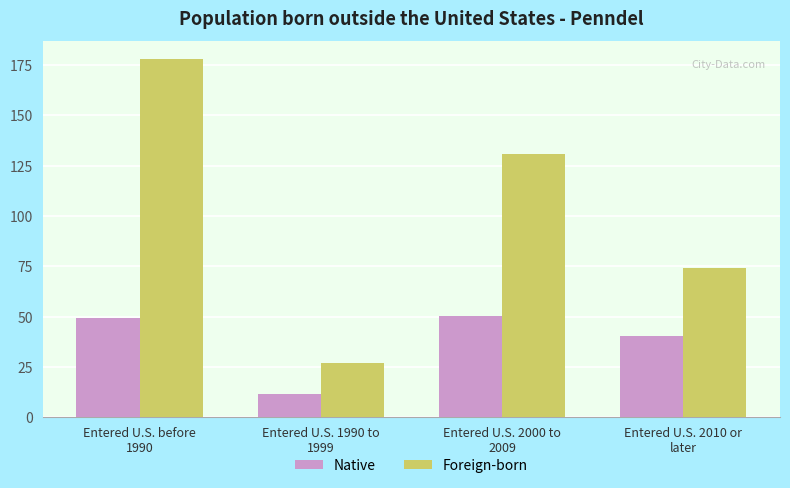

Are the bars horizontal?

No